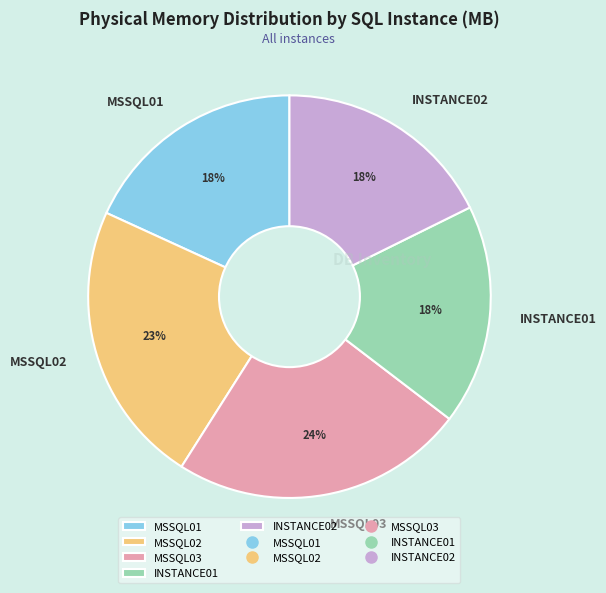

How many slices are in this pie chart?

5